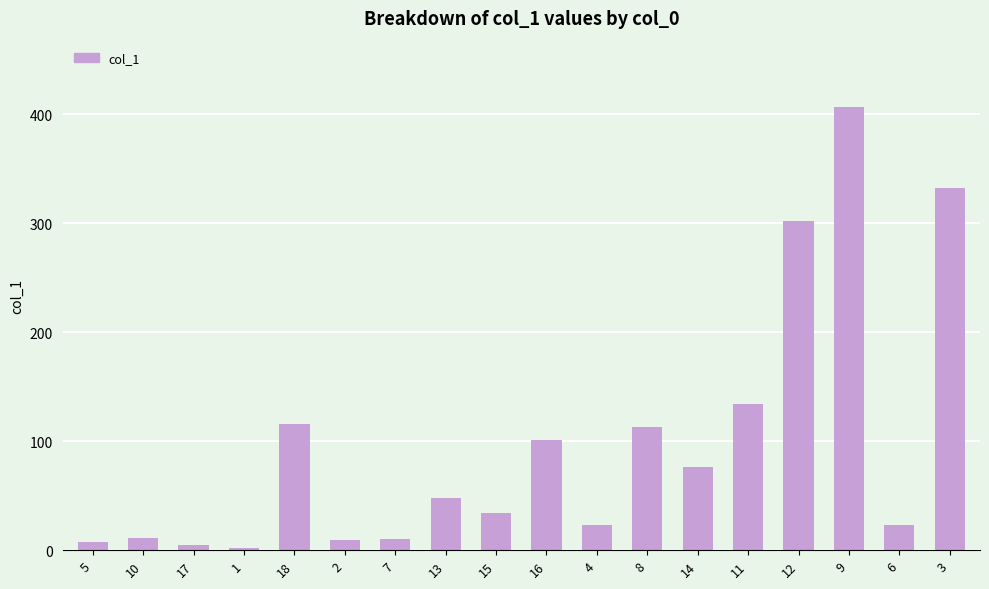

Is it true that the value at 16 is 100.9?

True